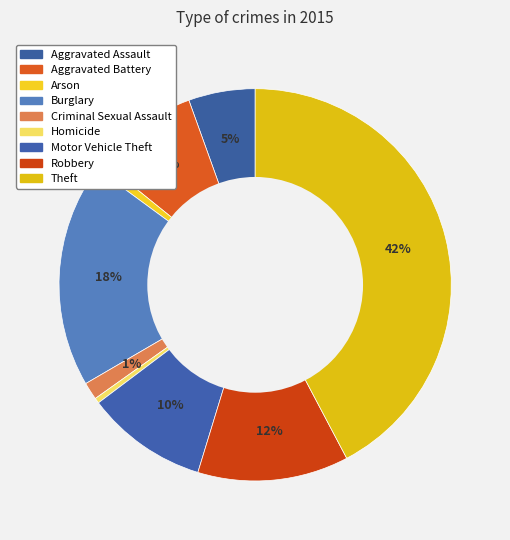

What percentage is the Motor Vehicle Theft slice, to the nearest percent?

10%